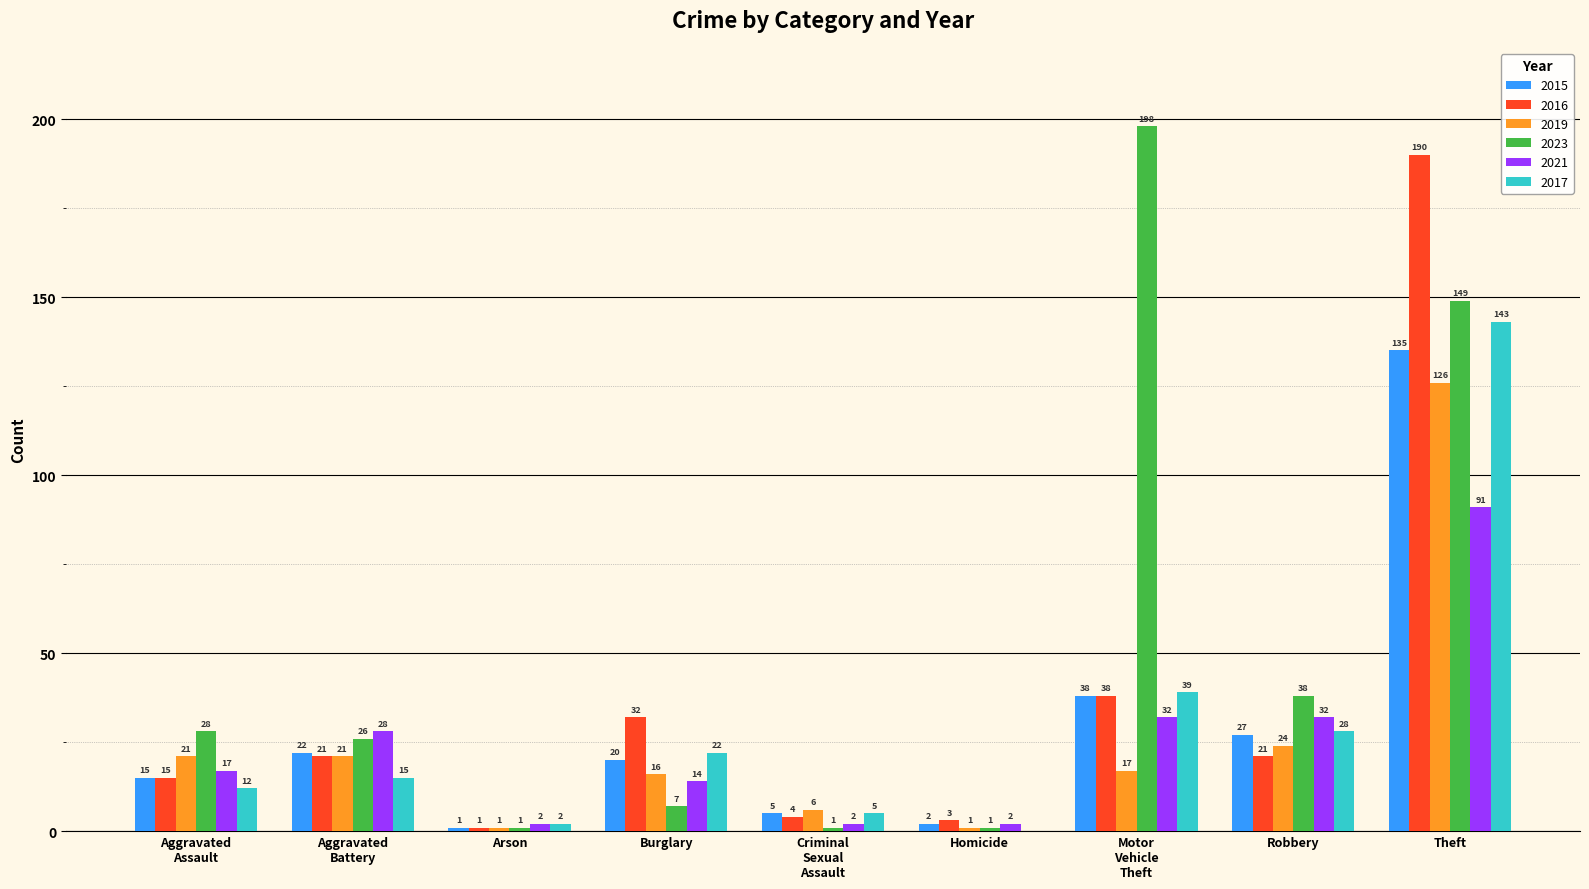

What is the sum of all 2021 values?

220